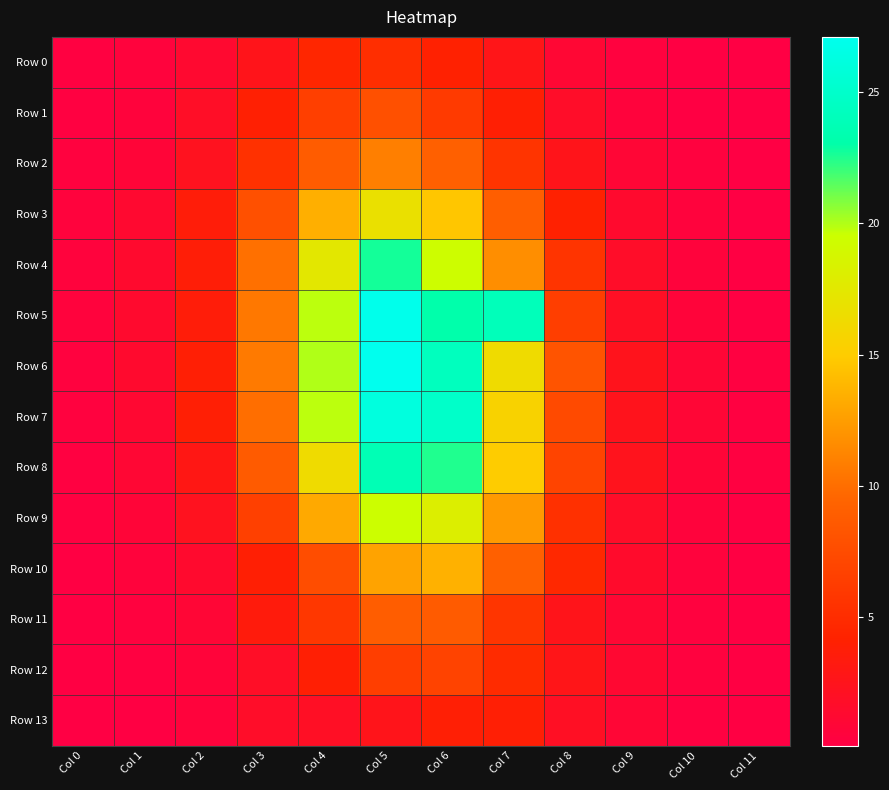

What is the total value across all series at Col 7?

139.5